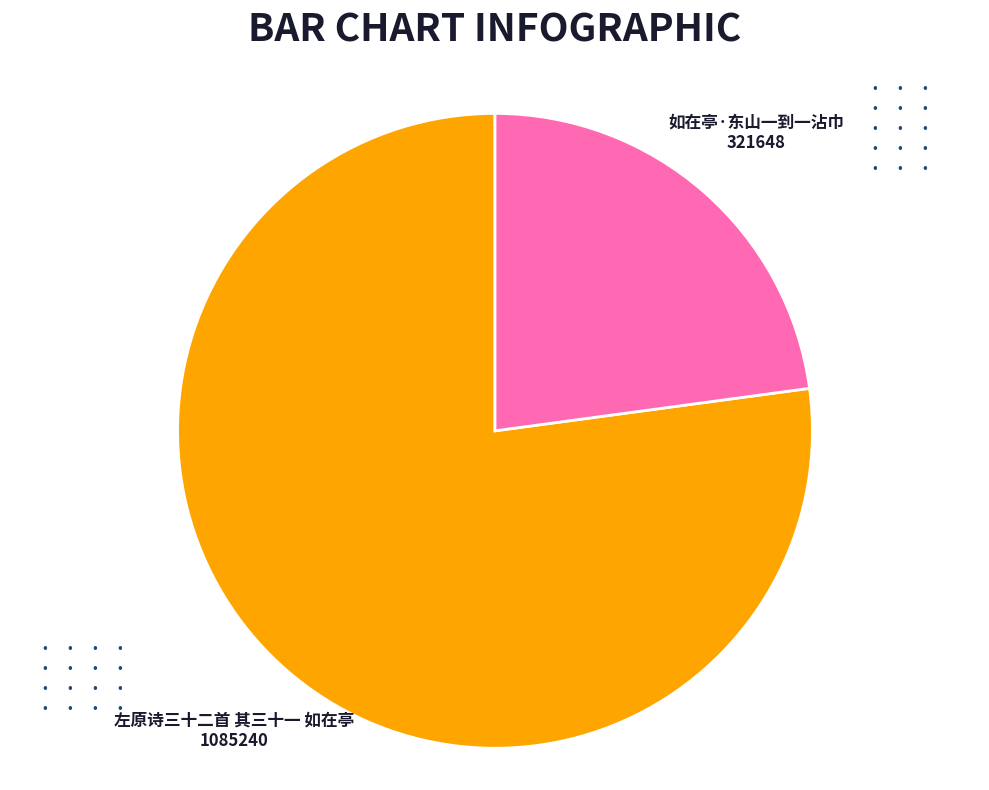

How many segments does this pie chart have?

2